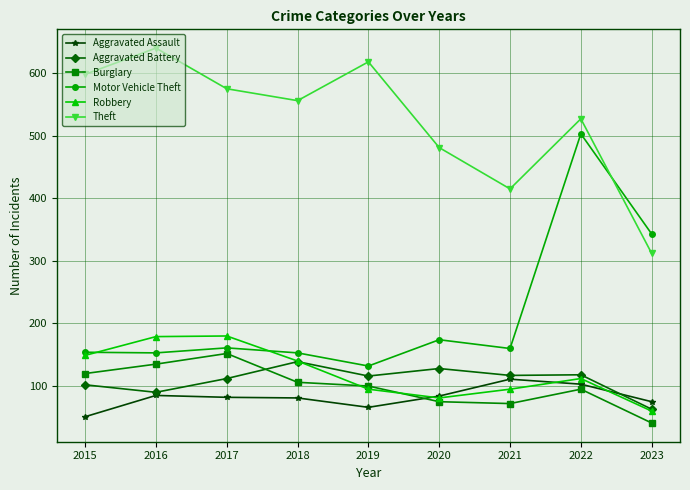

What are all the series names shown in the legend?

Aggravated Assault, Aggravated Battery, Burglary, Motor Vehicle Theft, Robbery, Theft